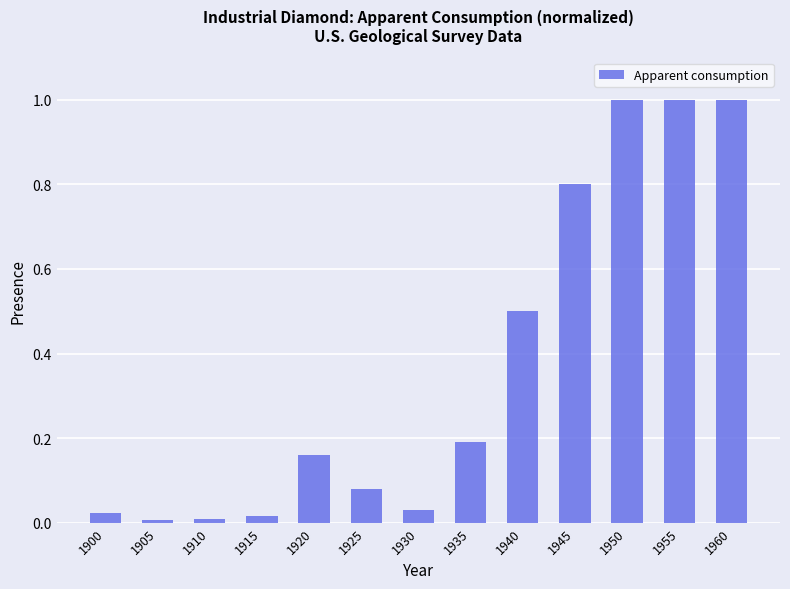

The value at 1945 is 0.8. True or false?

True